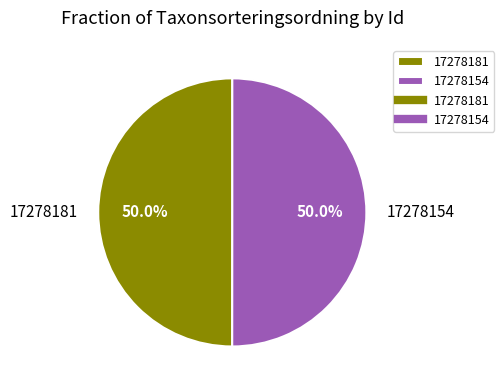

Approximately how many times larger is the value at 17278154 compared to 17278181?

1.0